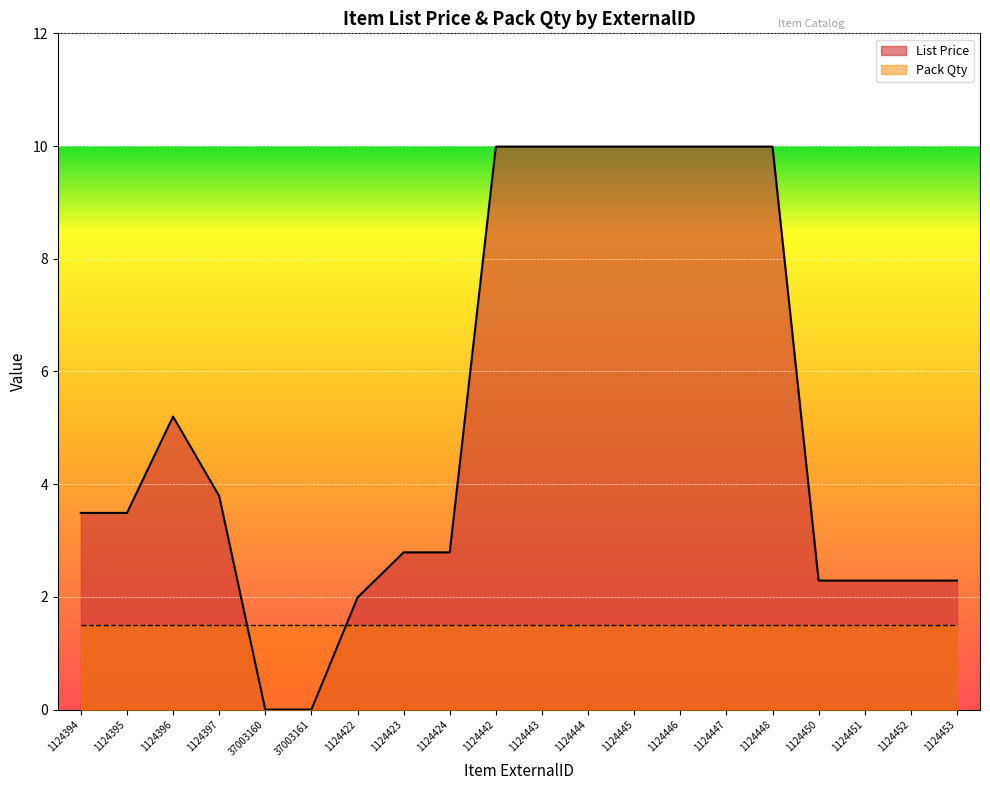

What is the greatest value displayed?

10.0